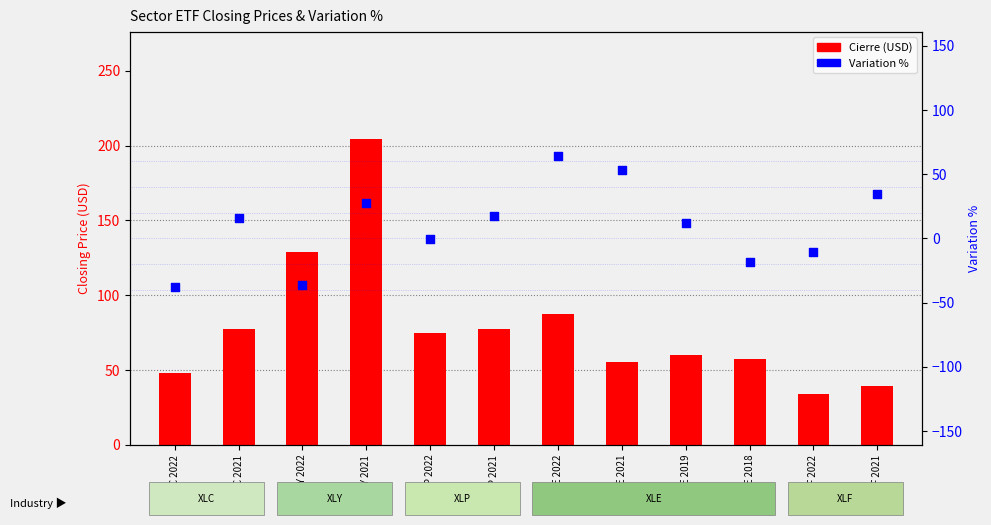

Which series has the largest Y range (max minus min)?

Cierre (USD)